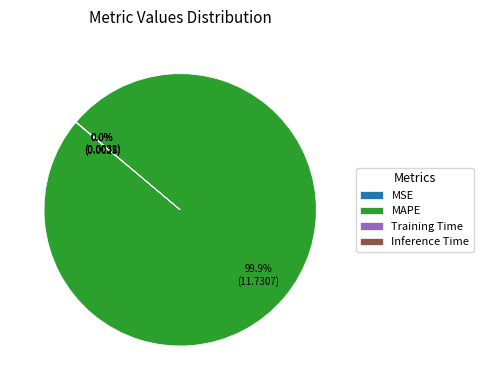

To the nearest percent, what percentage of the pie is MAPE?

100%